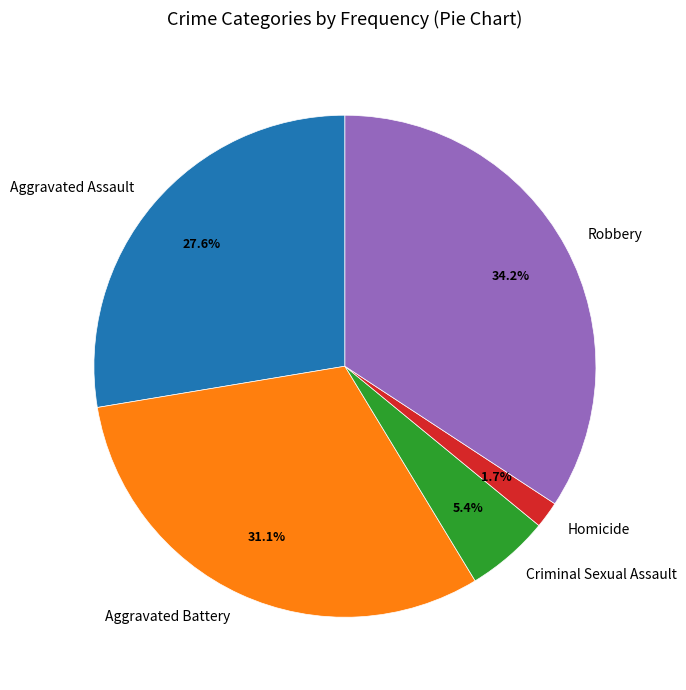

What portion of the pie excludes Criminal Sexual Assault?

94.6%